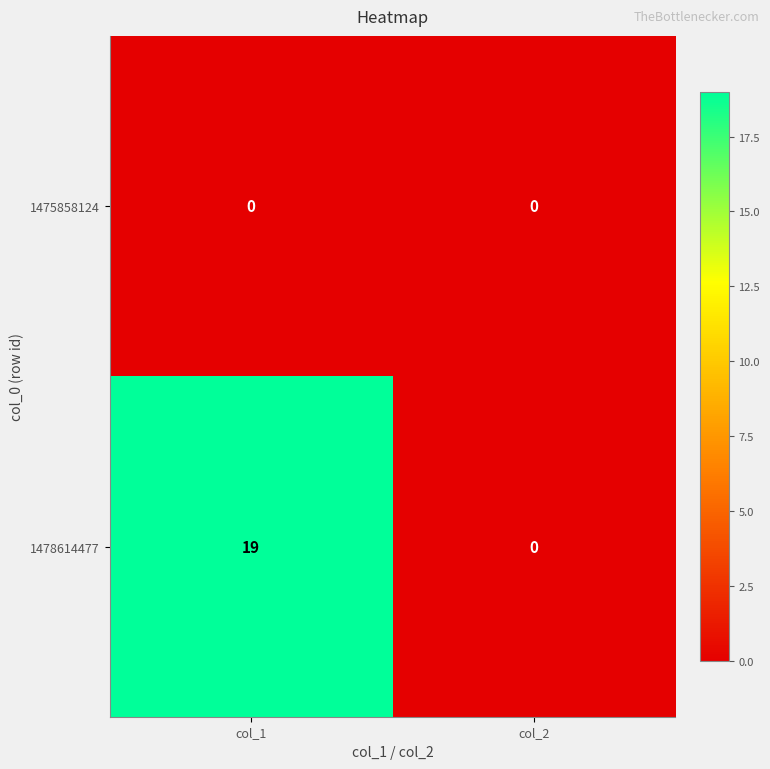

Where is 1478614477 nearest to the value 9?

col_2